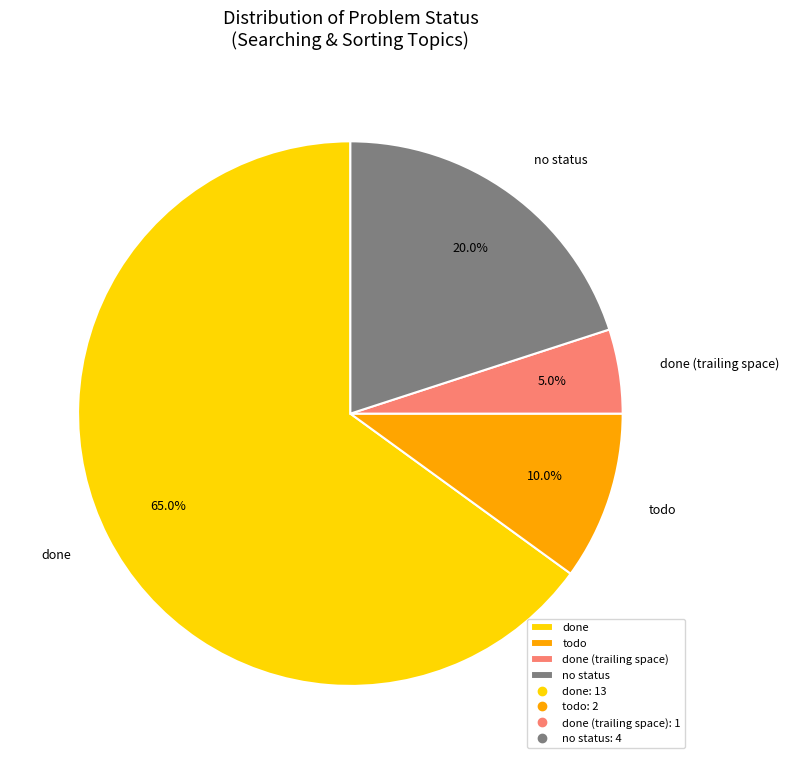

Count the number of slices in the pie.

4